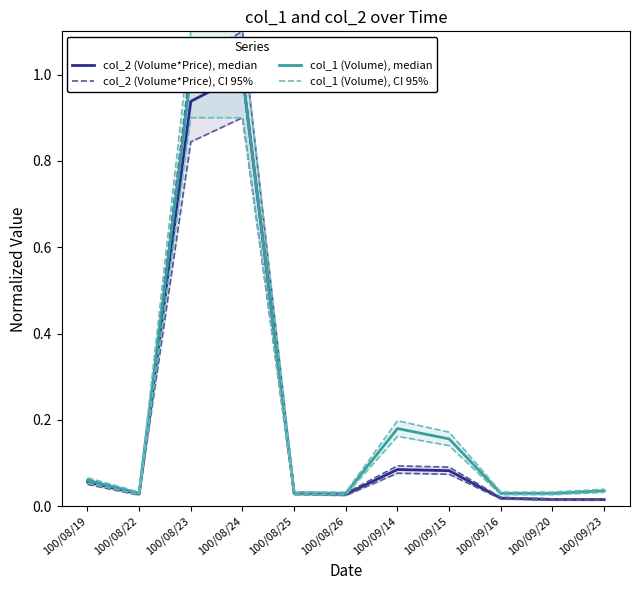

What is the label of the 5th point from the right?

100/09/14